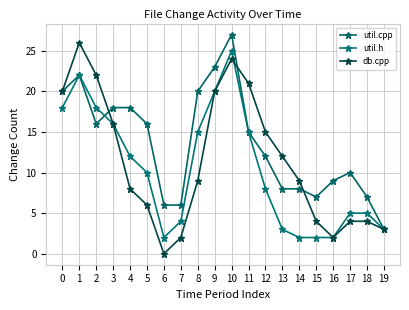

Rank the series at 17 from lowest to highest value.

db.cpp, util.h, util.cpp